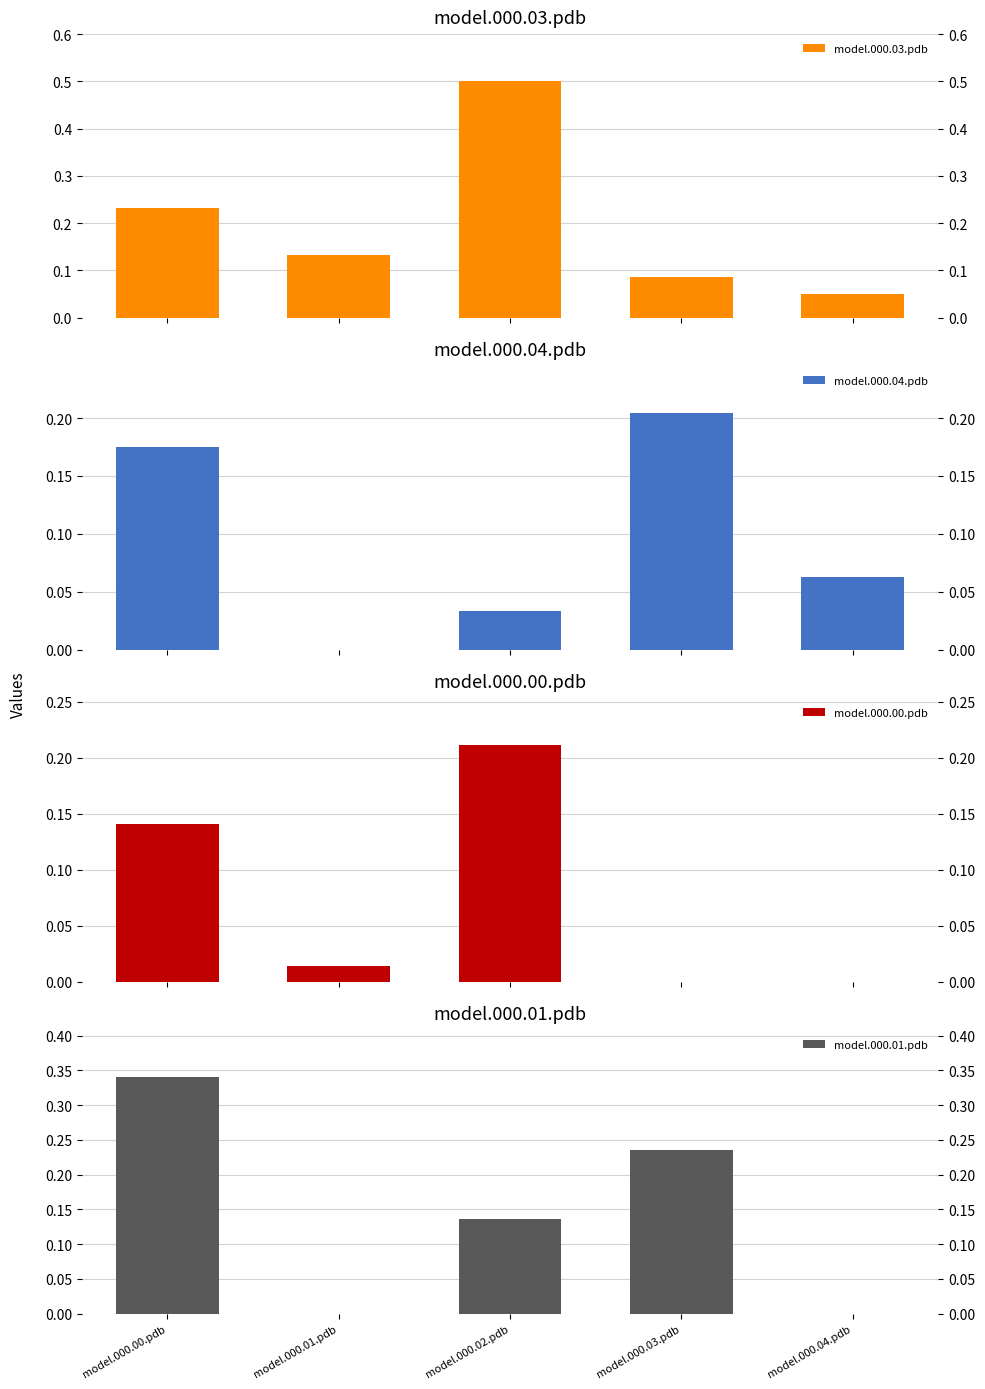

What is the average value of the model.000.01.pdb series?

0.1